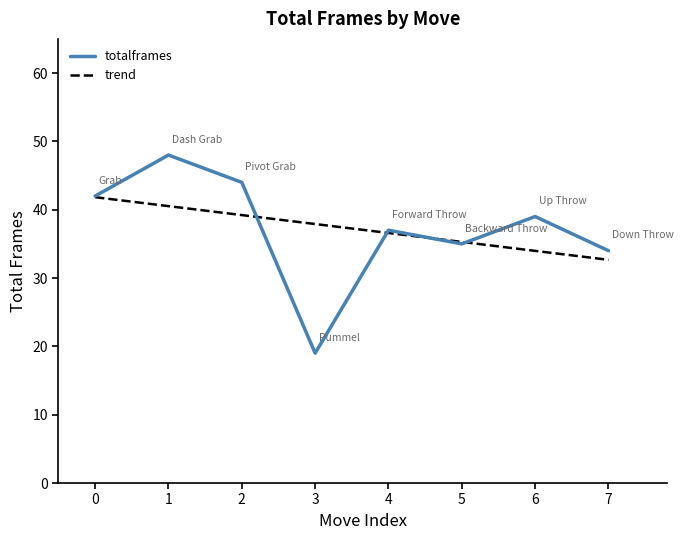

Rank the categories by value from lowest to highest.

3, 7, 5, 4, 6, 0, 2, 1